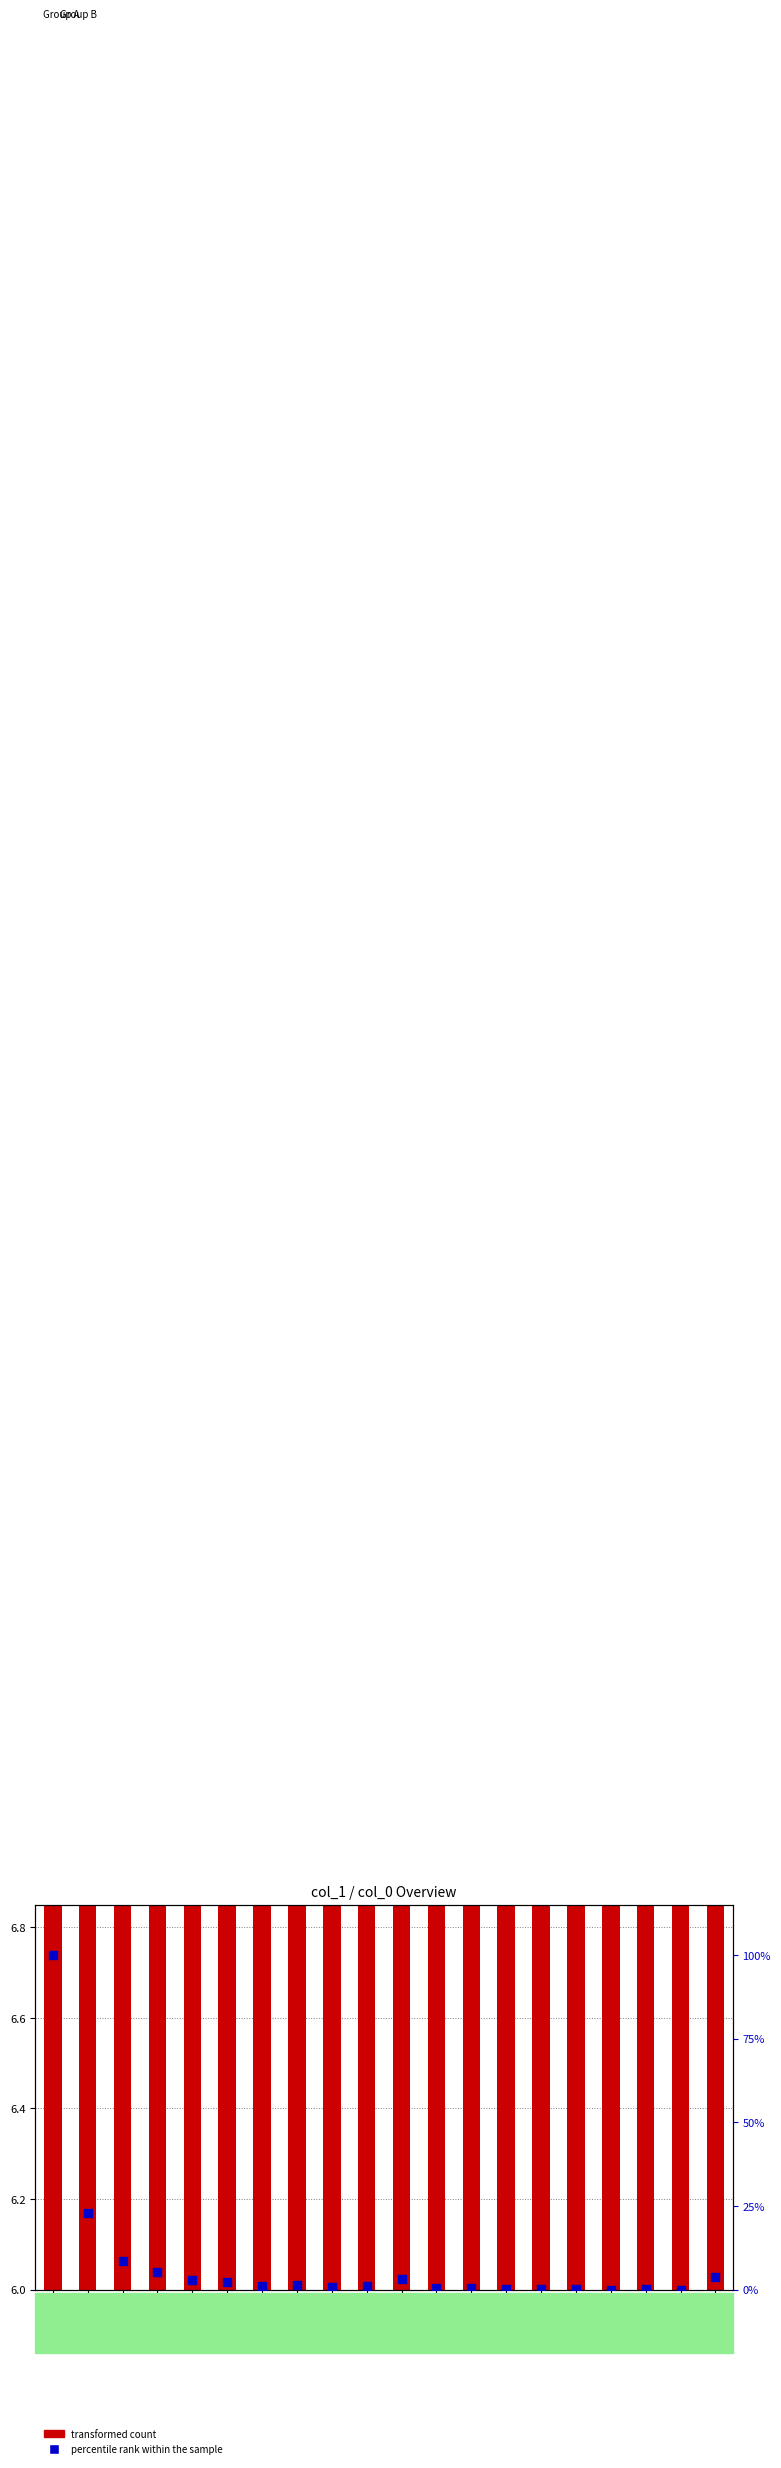

What are all the series names shown in the legend?

transformed count, percentile rank within the sample